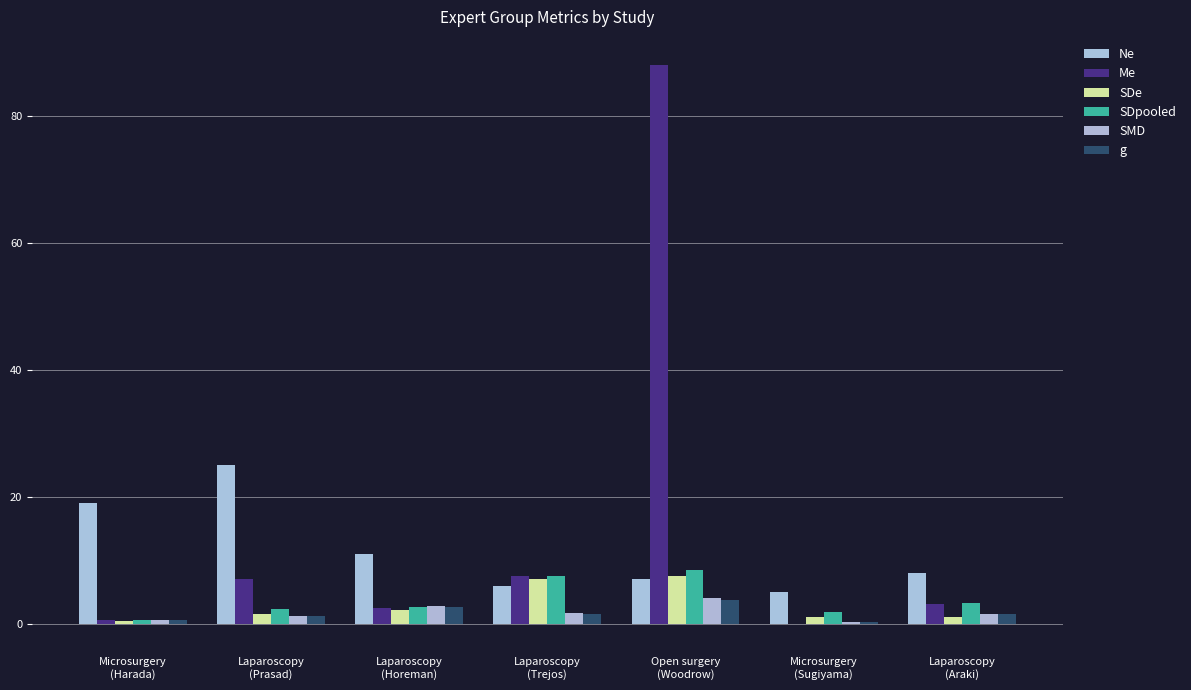

Which has a higher value, Laparoscopy
(Trejos) or Laparoscopy
(Prasad)?

Laparoscopy
(Prasad)